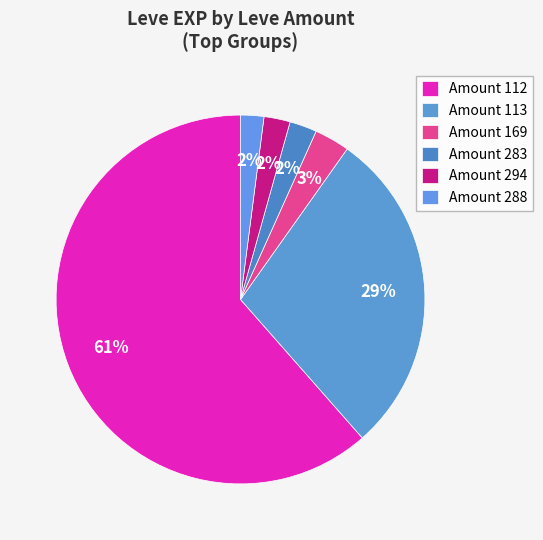

Count the number of slices in the pie.

6